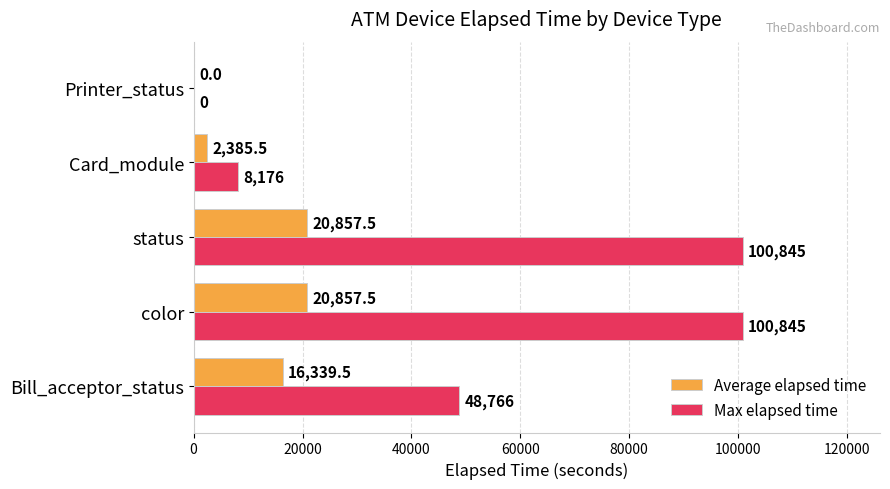

What is the maximum value shown in the chart?

100845.0